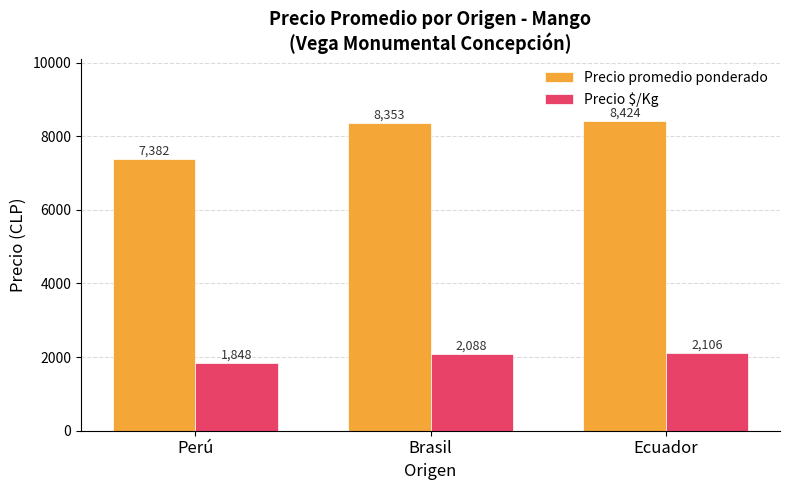

What position from the right is Perú?

3